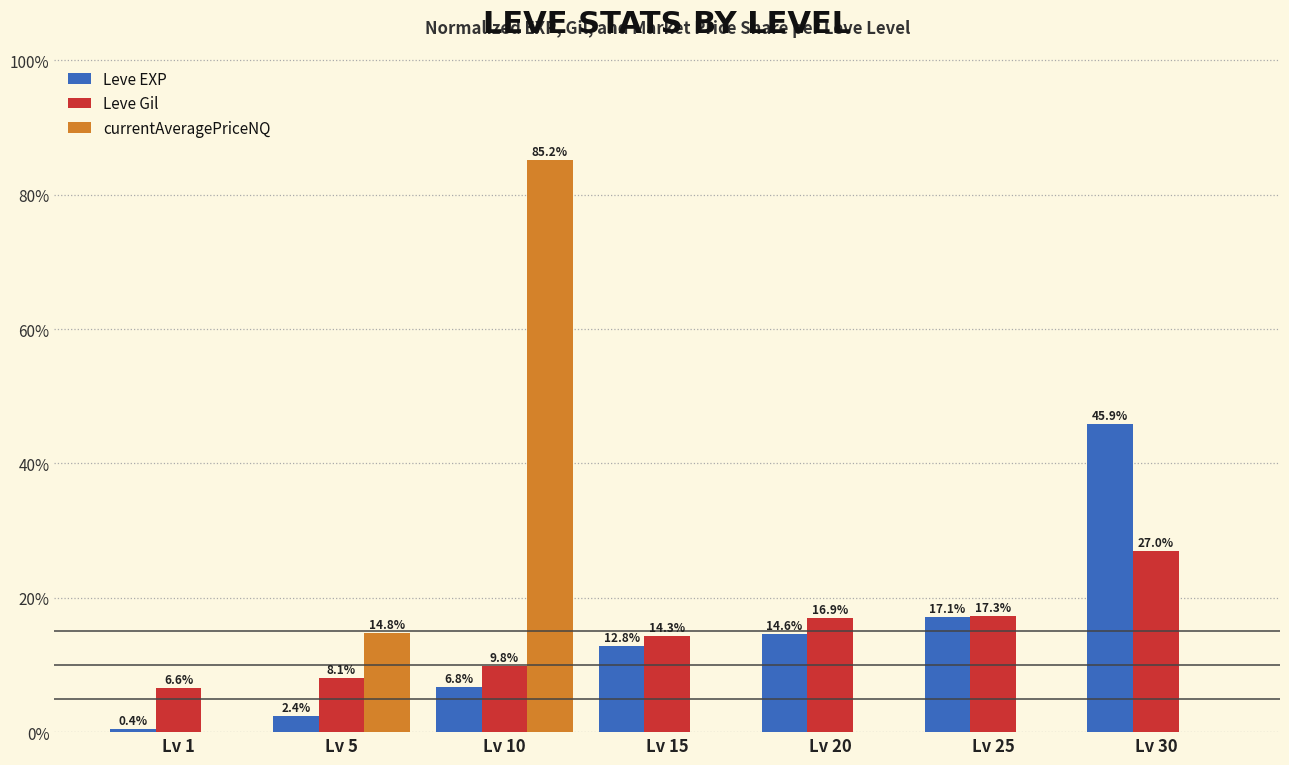

Between Lv 5 and Lv 15, which series saw the biggest shift?

currentAveragePriceNQ